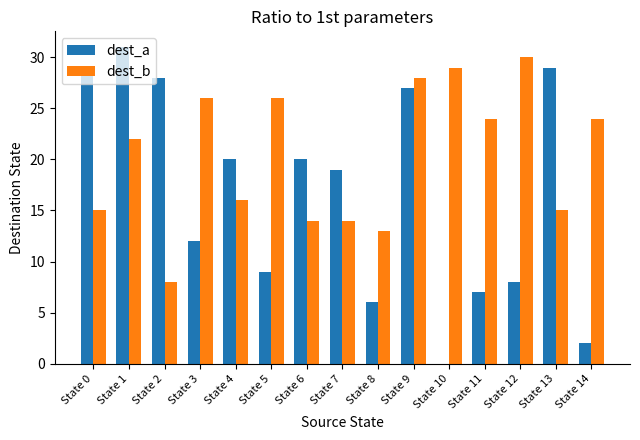

The dest_a series shows 27 at State 9. True or false?

True